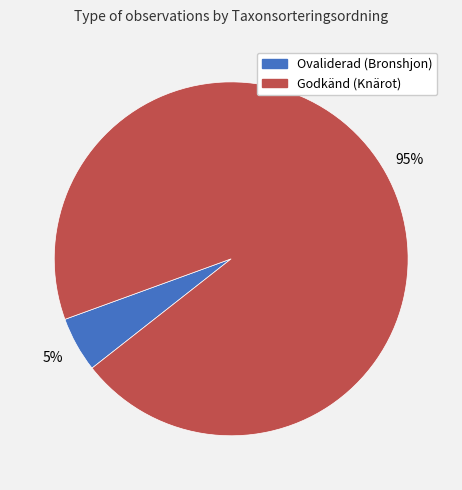

To the nearest percent, what is the difference between the largest and smallest slice percentages?

90%